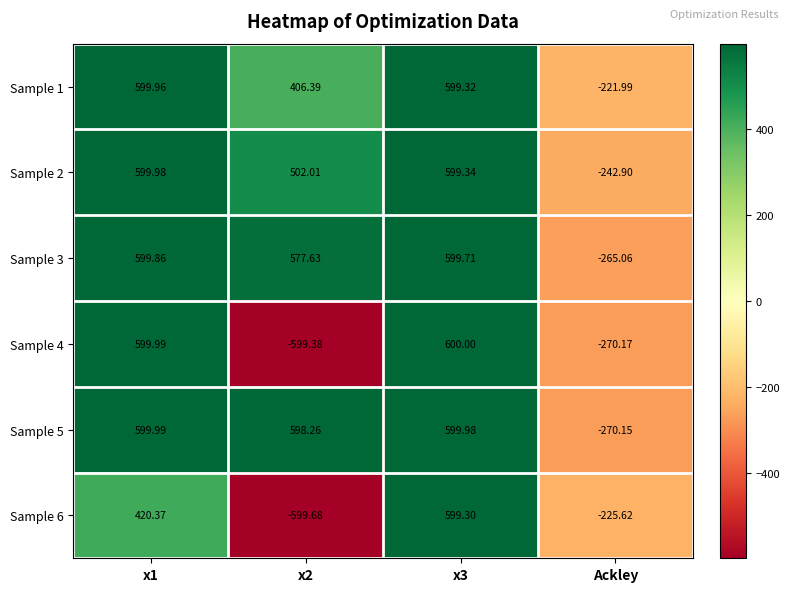

Is the value of Sample 4 at x1 greater than the value of Sample 6 at x3?

Yes